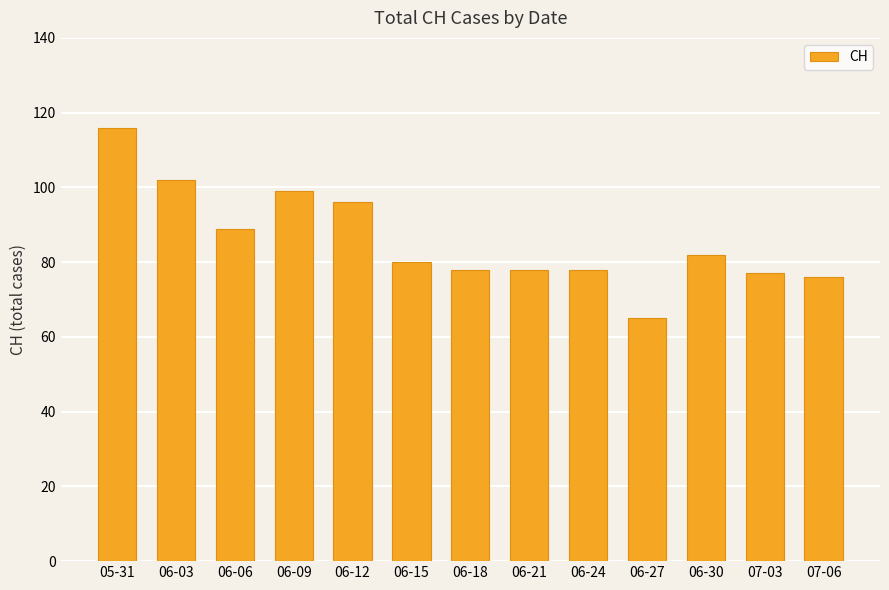

What is the sum of all values?

1116